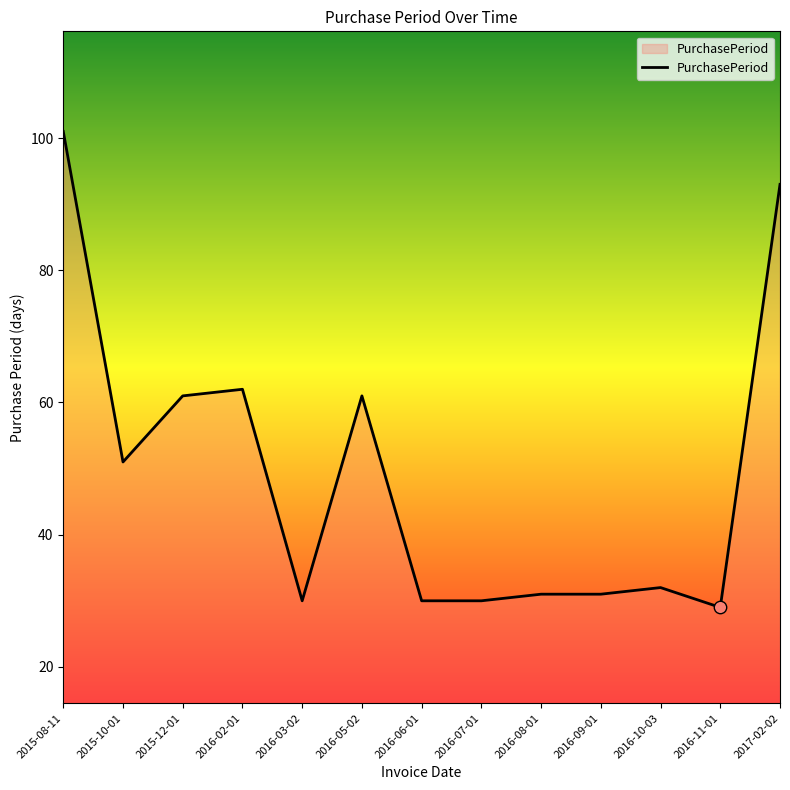

Approximately how many times larger is the value at 2016-05-02 compared to 2016-07-01?

2.0